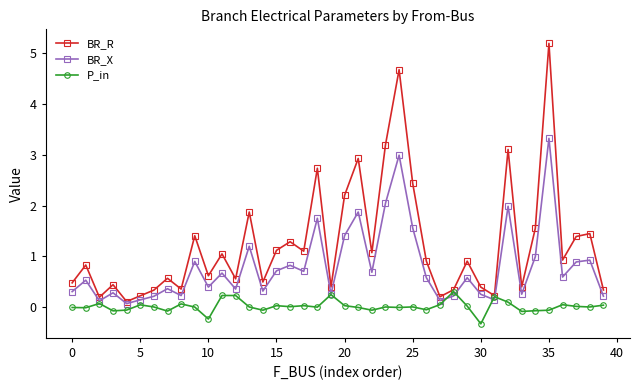

What is the difference between the second highest and minimum values in the BR_R series?

4.6